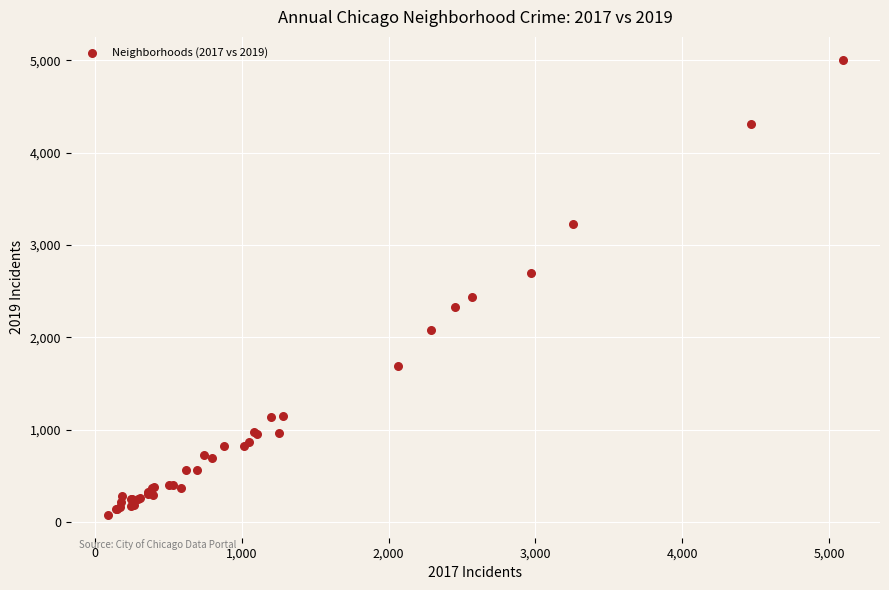

What Y value in the scatter plot is closest to 2542?

2441